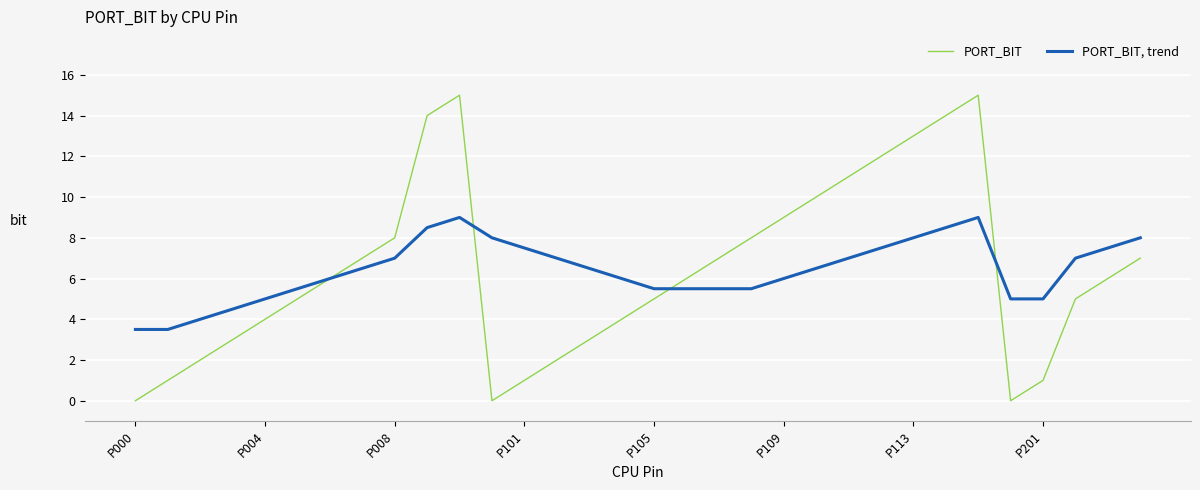

List the series in order of their peak value, lowest first.

PORT_BIT, trend, PORT_BIT